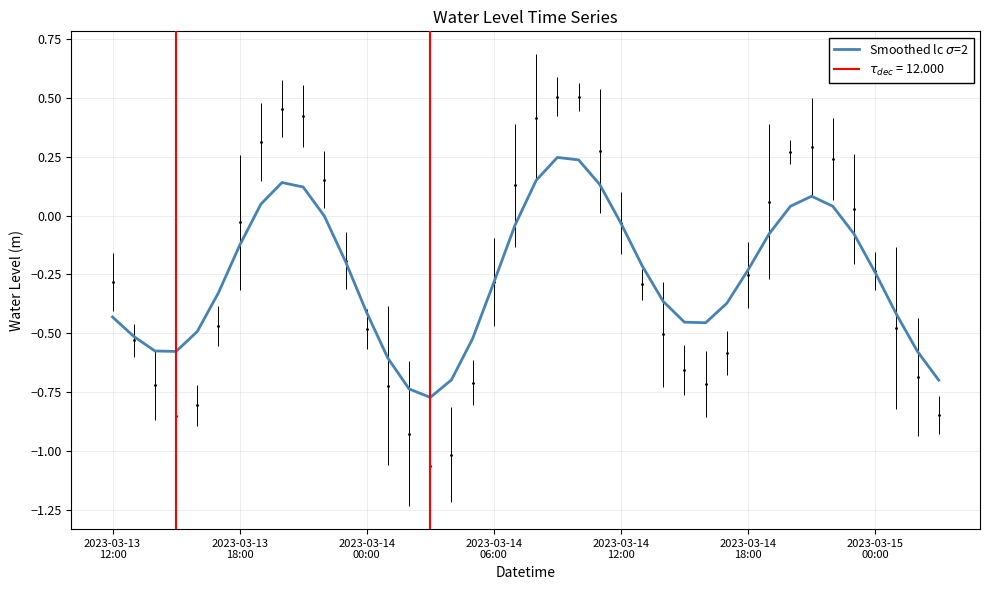

How many positive values are there?

10